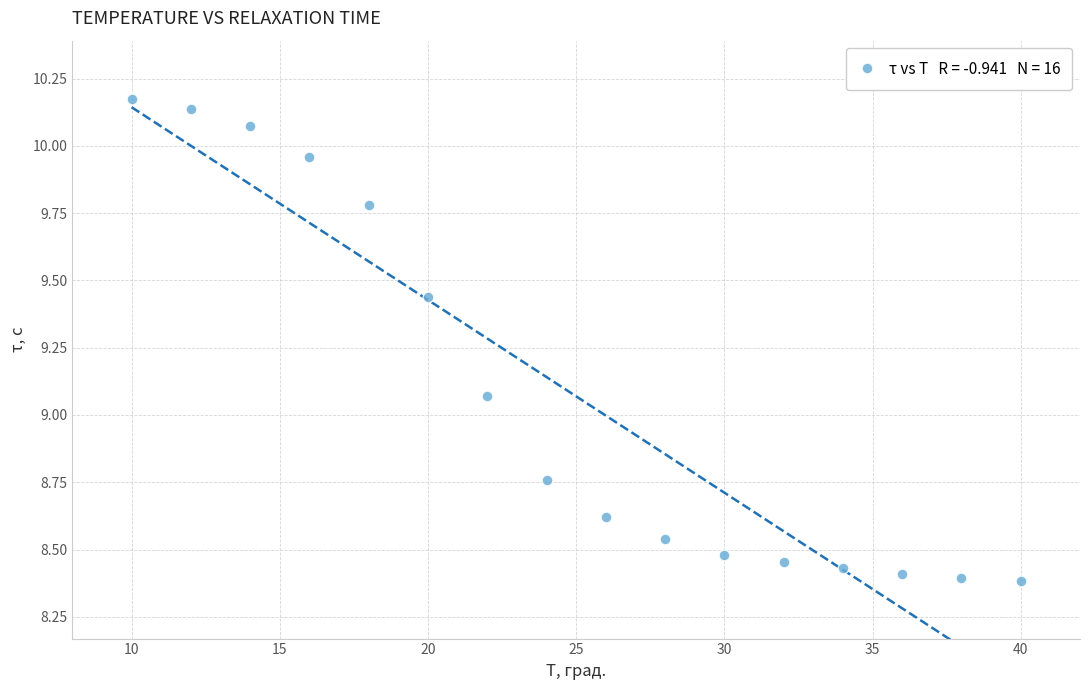

What is the range of Y values (max minus min)?

1.8